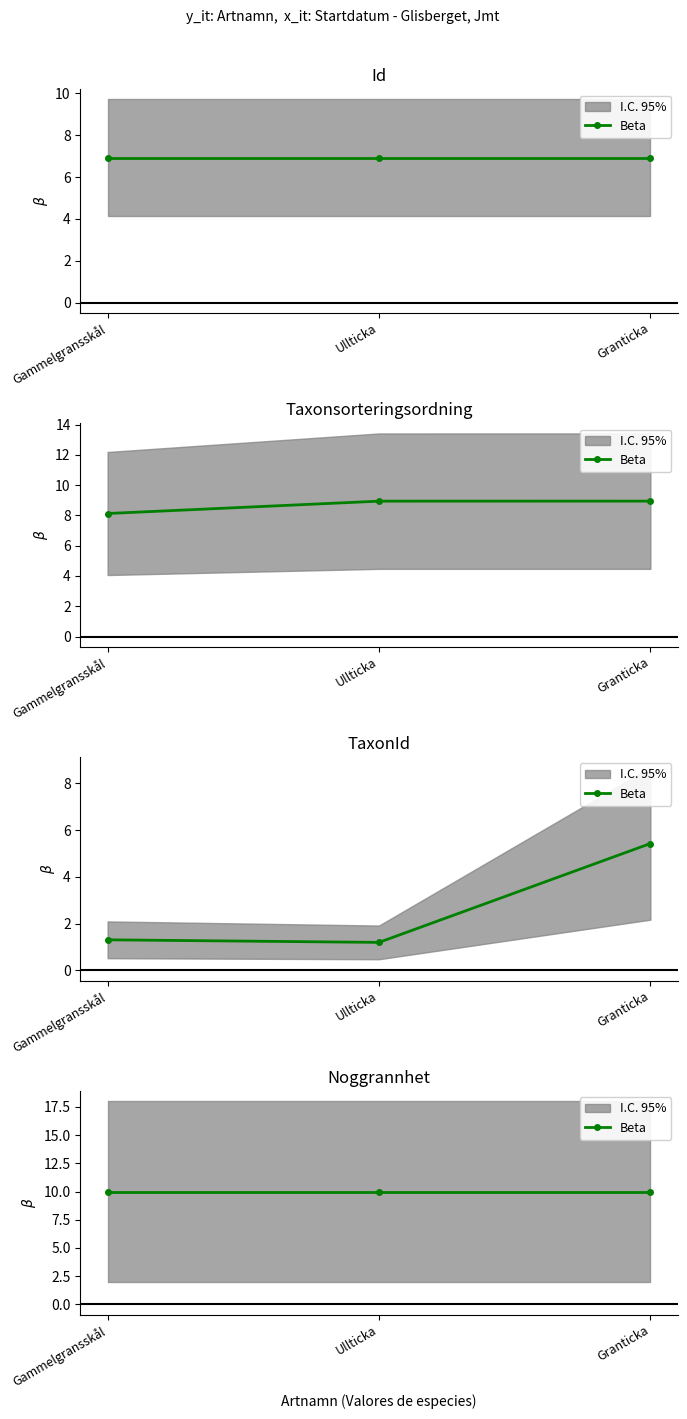

What is the difference between the maximum and minimum values in the Taxonsorteringsordning series?

0.8